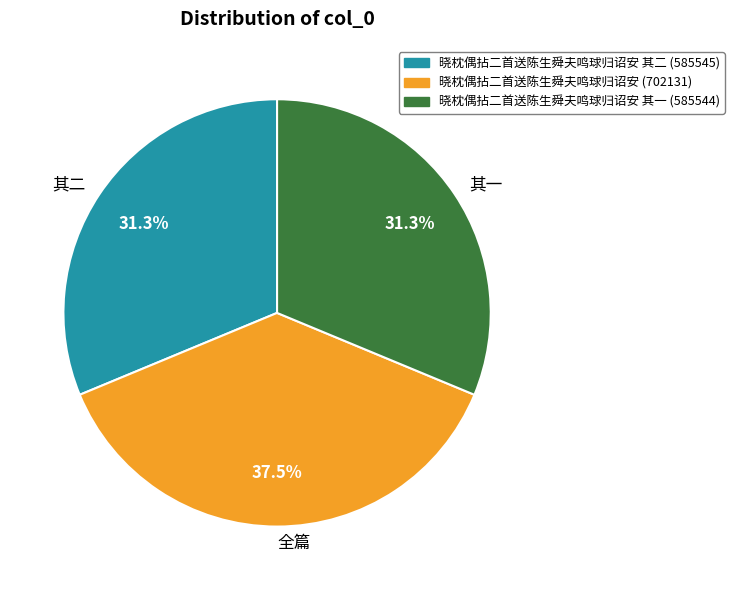

Does any single category account for the majority?

No